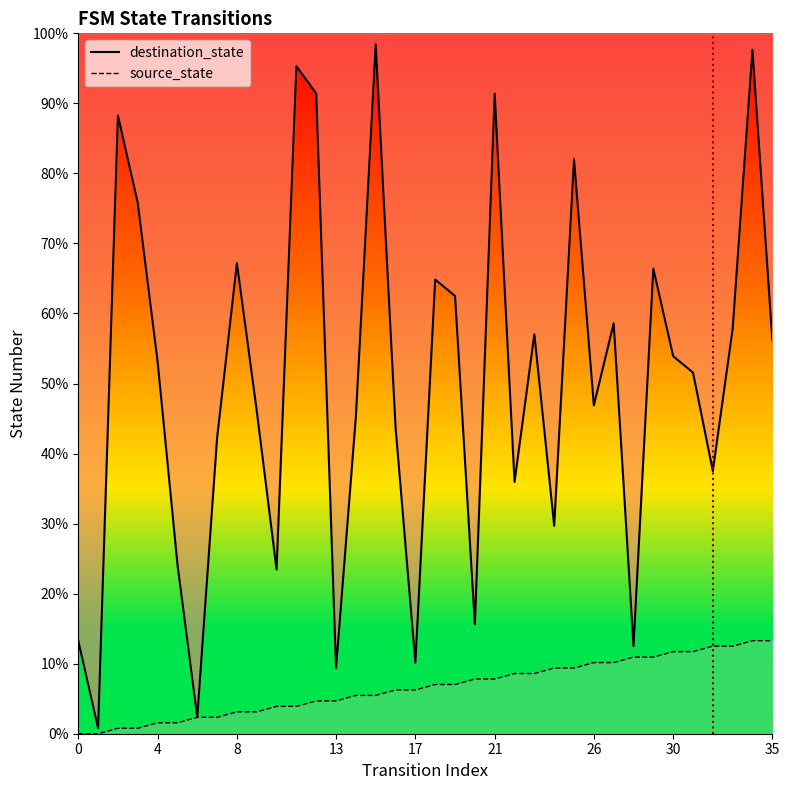

Where is destination_state nearest to the value 63?

26